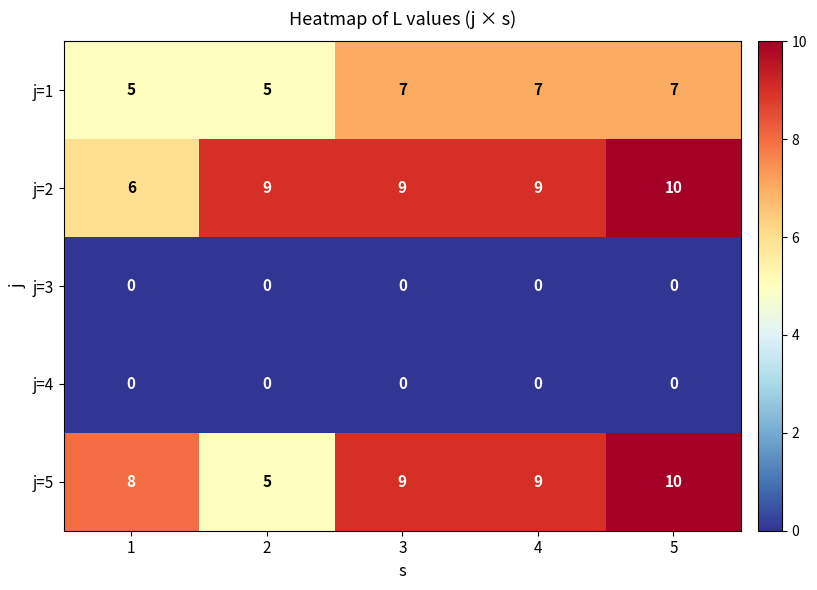

Count the j=2 values in the range 9 to 10.

4